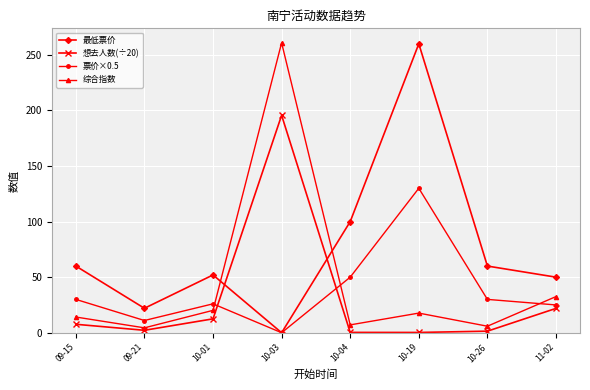

Between 09-21 and 10-03, which series saw the biggest shift?

综合指数